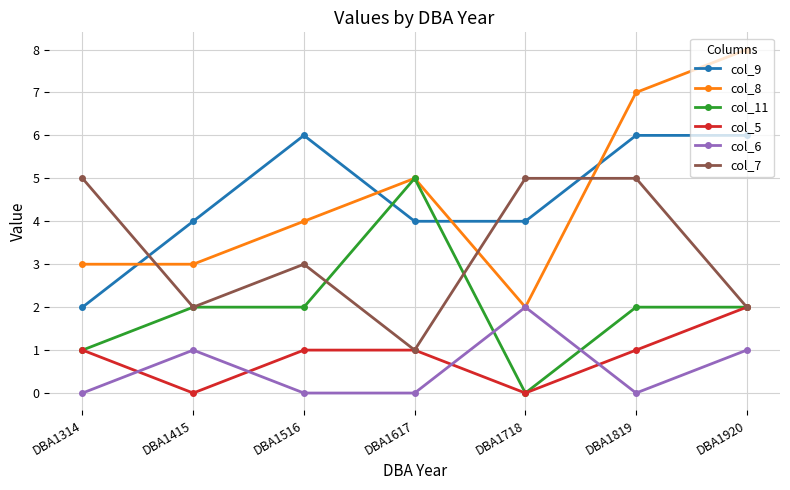

True or false: col_9 and col_5 intersect in this chart.

False